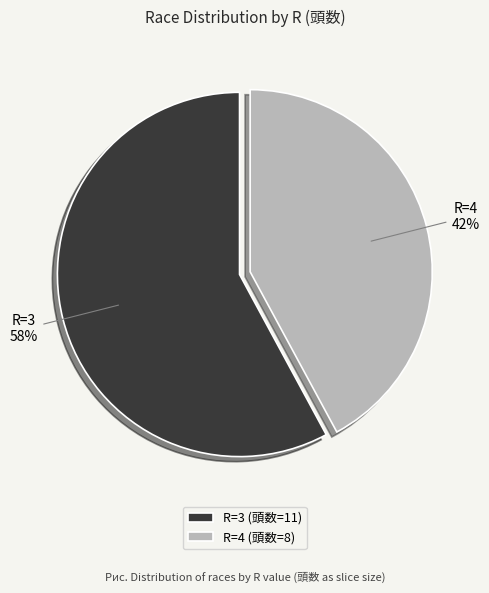

How many segments does this pie chart have?

2